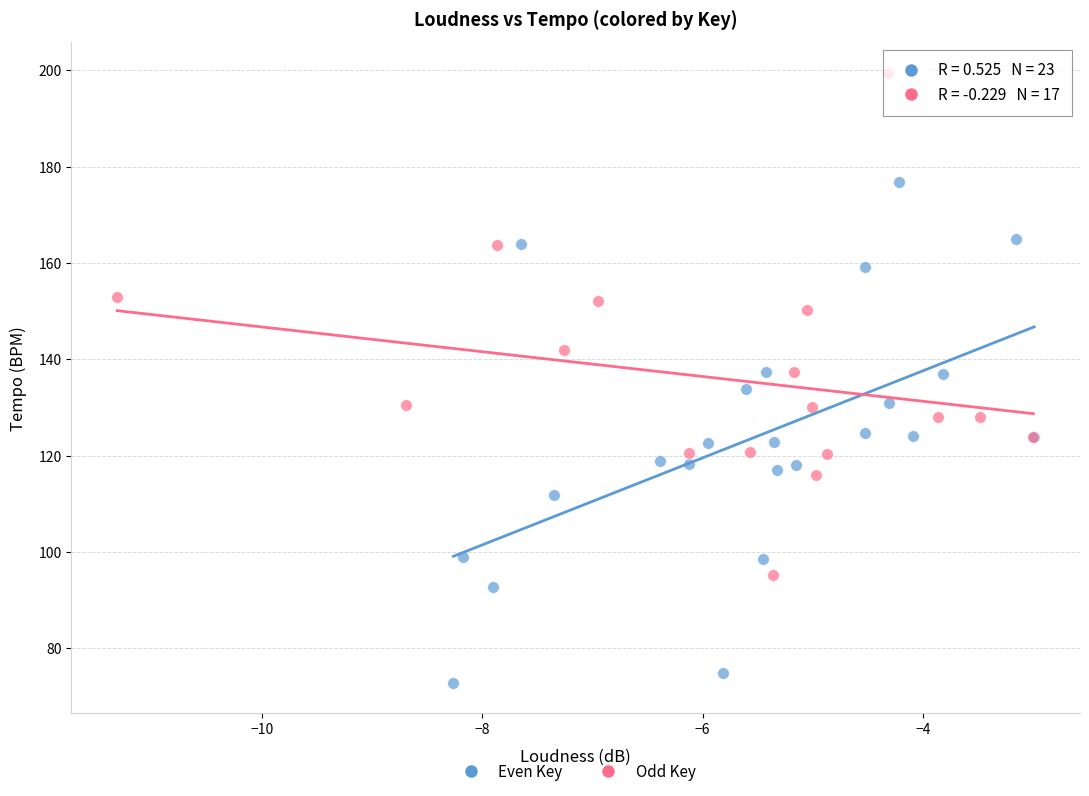

Which series contains the lowest Y value?

Even Key